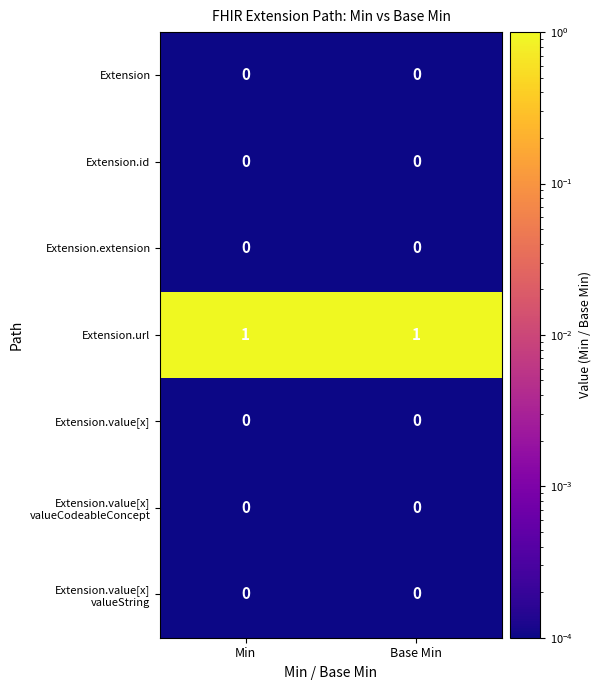

The Extension.url series shows 0 at Base Min. True or false?

False